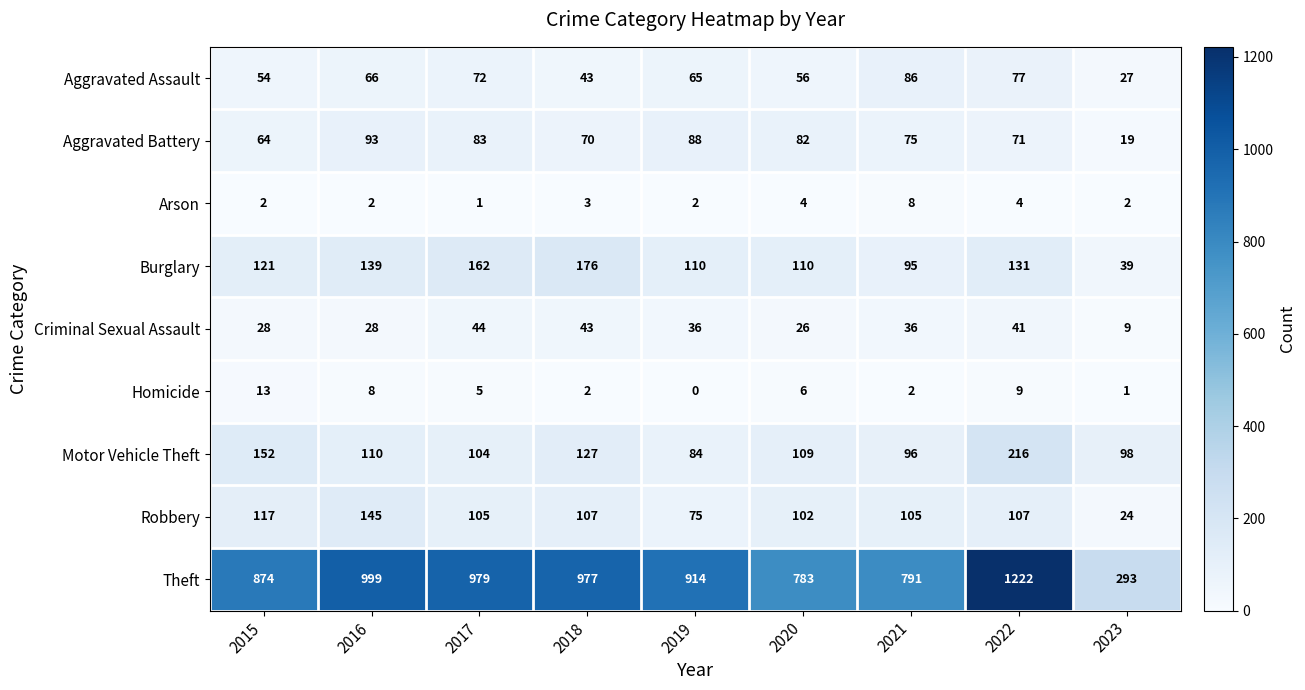

Which category has the lowest value across all series?

2019